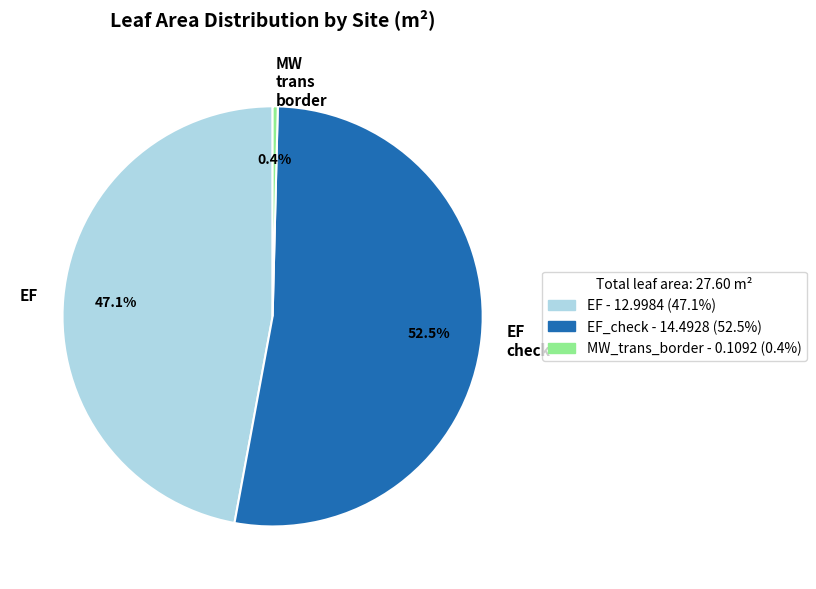

Rank the categories by value from lowest to highest.

MW trans border, EF, EF check